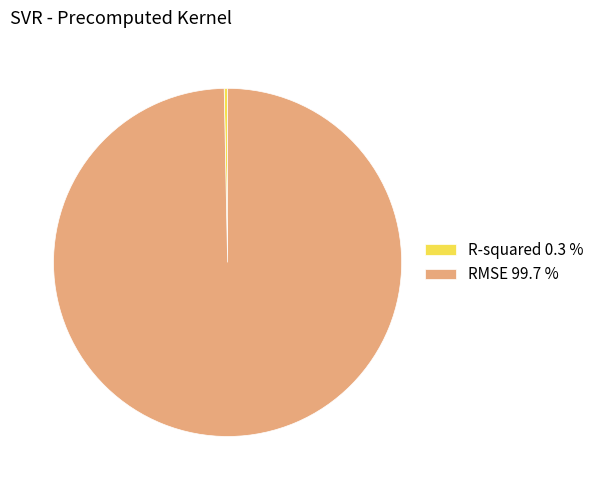

Is the sum of R-squared 0.3 % and RMSE 99.7 % greater than half?

Yes